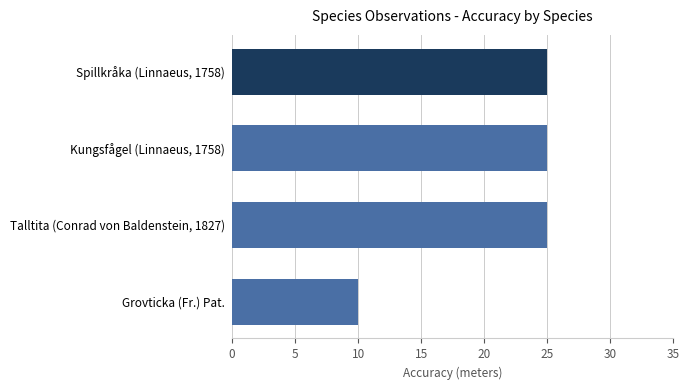

Reading bottom to top, transcribe all the data shown in this chart.

Grovticka (Fr.) Pat.=10	Talltita (Conrad von Baldenstein, 1827)=25	Kungsfågel (Linnaeus, 1758)=25	Spillkråka (Linnaeus, 1758)=25